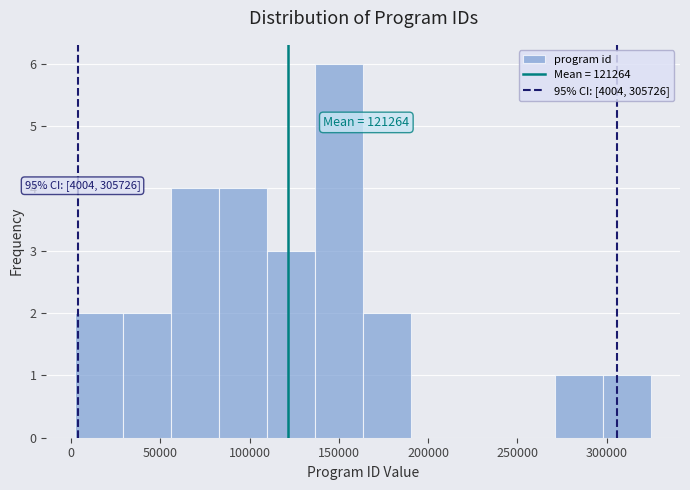

Which range on the x-axis has the tallest bar?

135000 to 165000